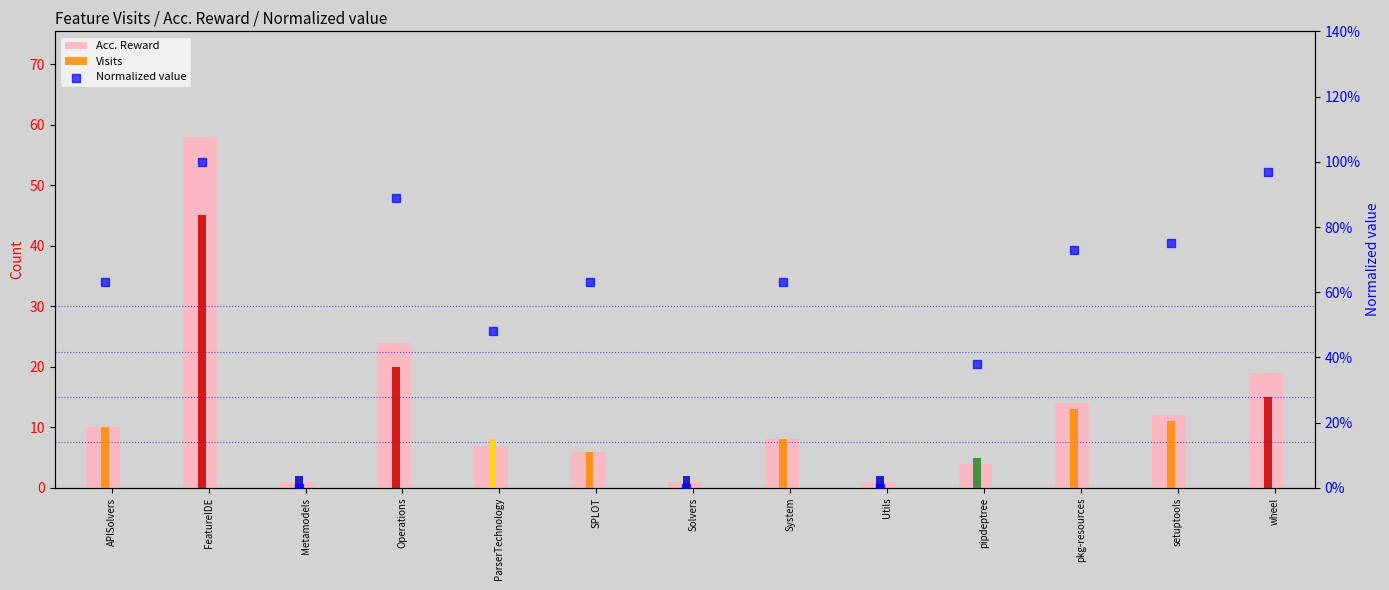

Which series has the largest Y range (max minus min)?

Acc. Reward